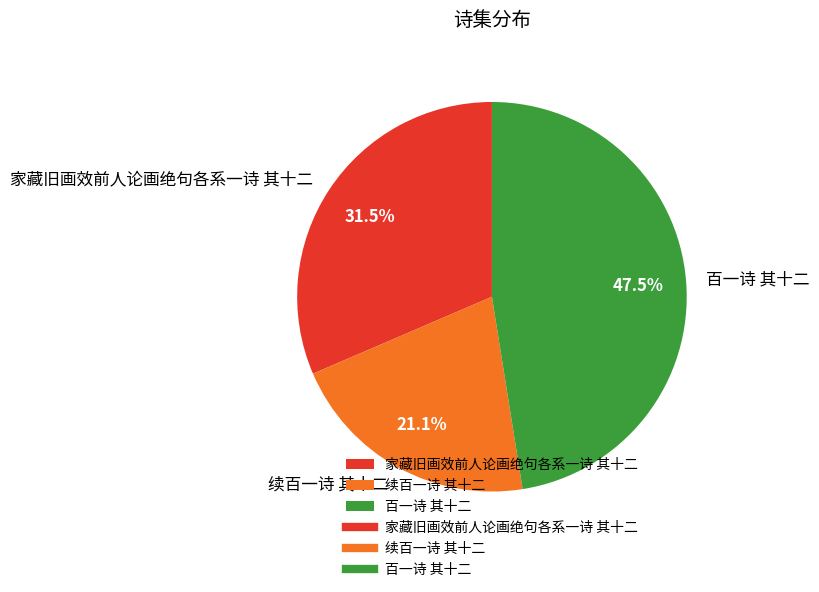

What is the largest slice in the pie chart?

百一诗 其十二